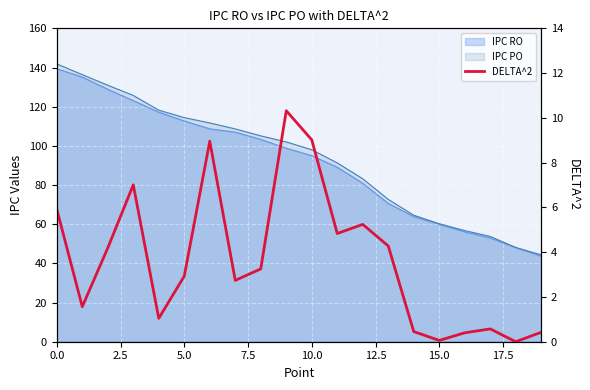

True or false: there are more than 2 points higher than both neighbors.

True